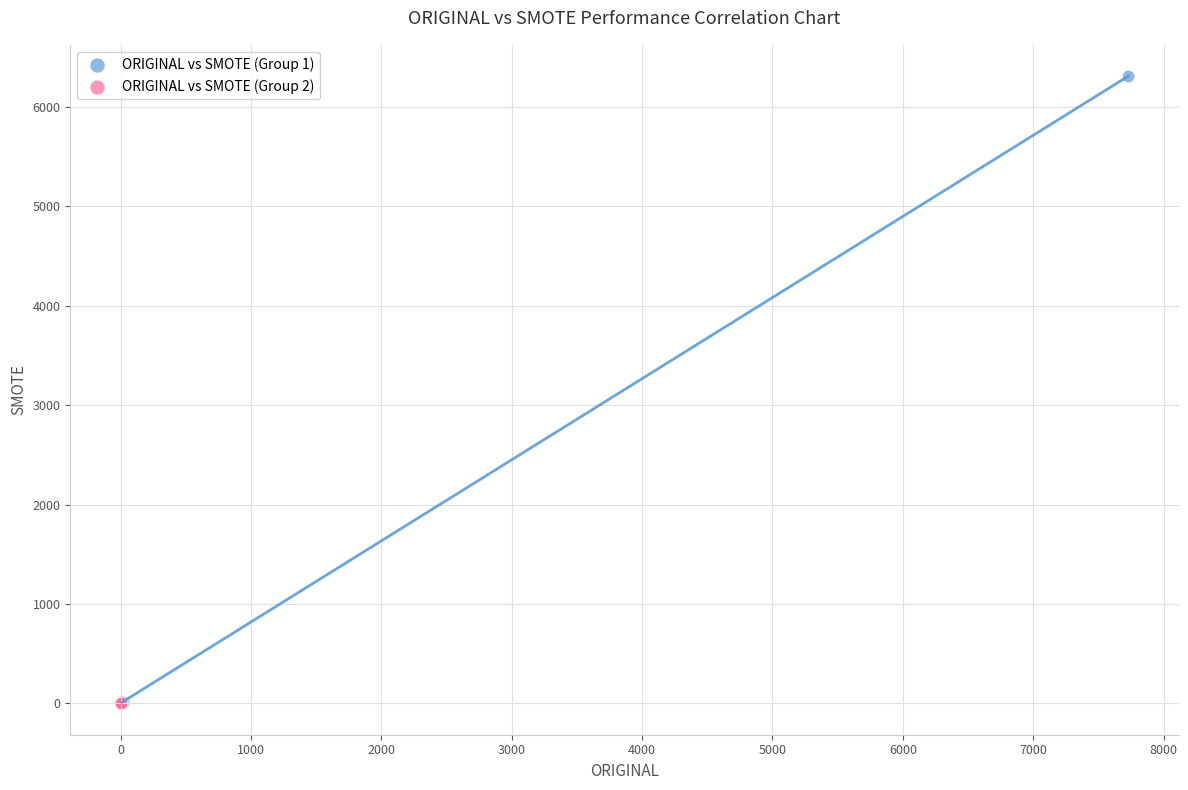

What are all the series names shown in the legend?

ORIGINAL vs SMOTE (Group 1), ORIGINAL vs SMOTE (Group 2)